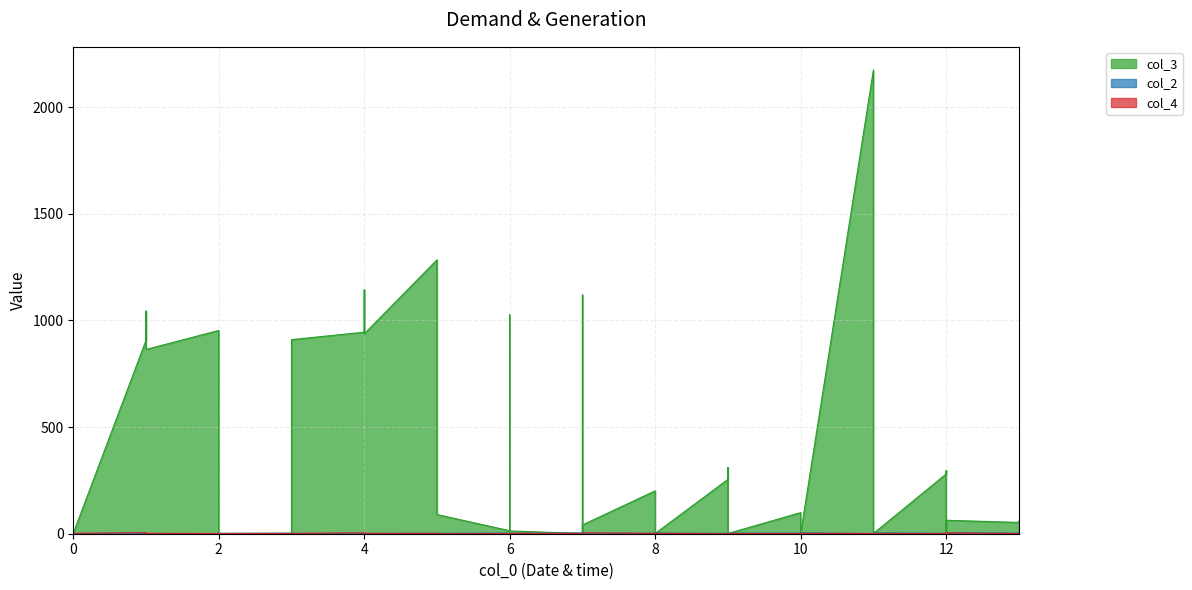

Is it true that col_2 equals 7 at 7?

False